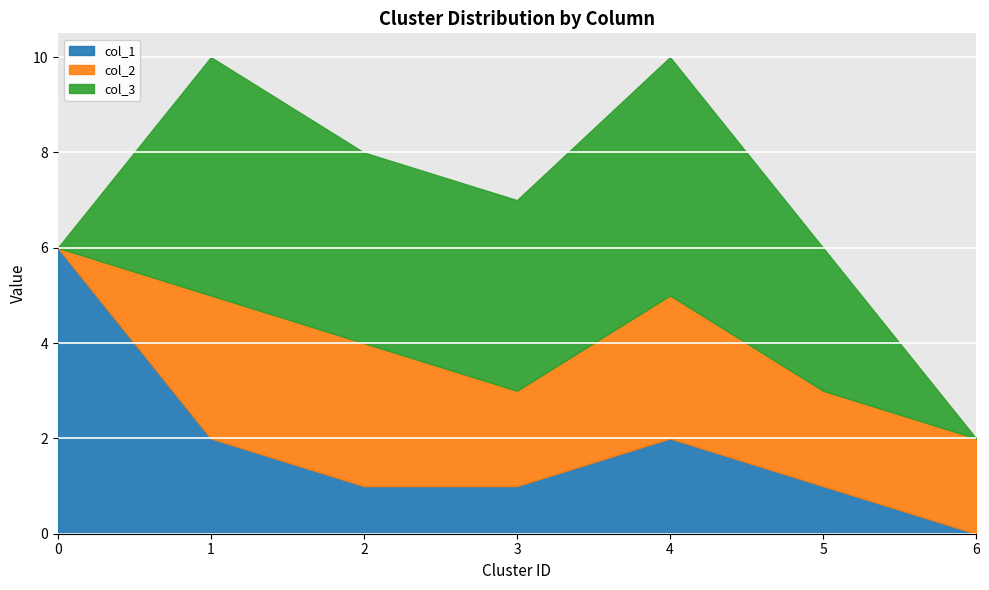

Which series has the largest range (max minus min)?

col_1